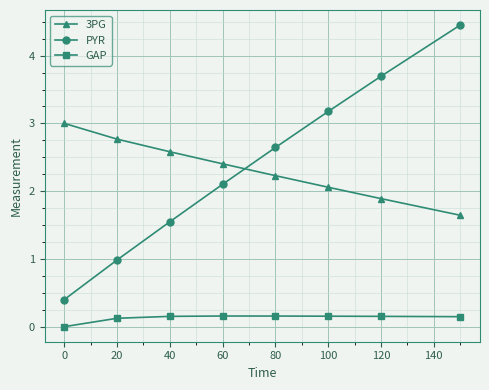

What is the value of the PYR point at the 5th from the left?

2.6